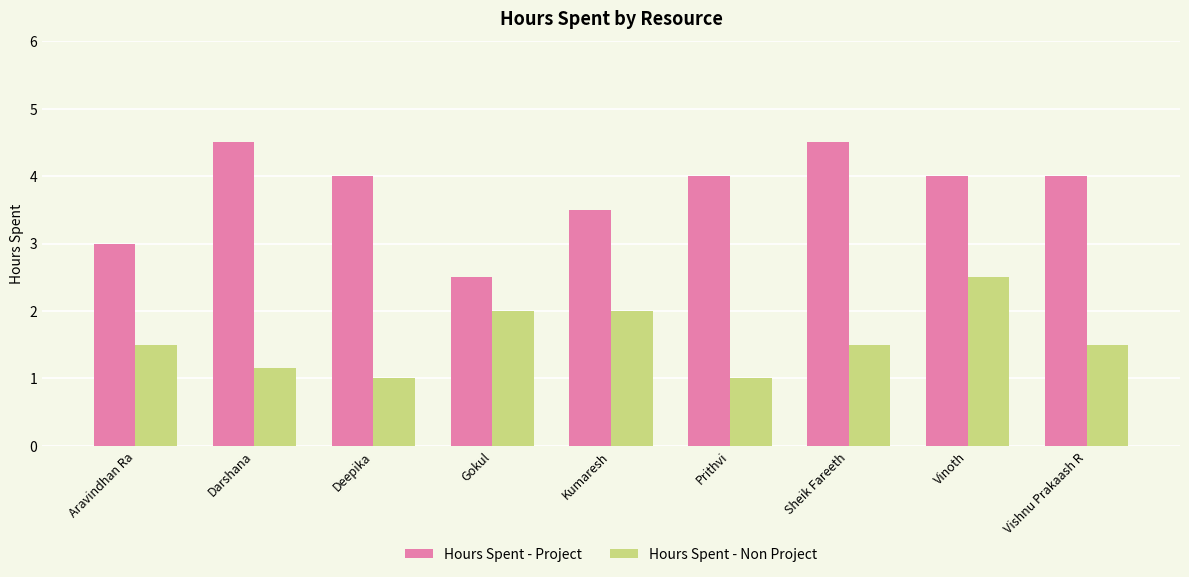

What is the difference between the highest and lowest values at Aravindhan Ra?

1.5